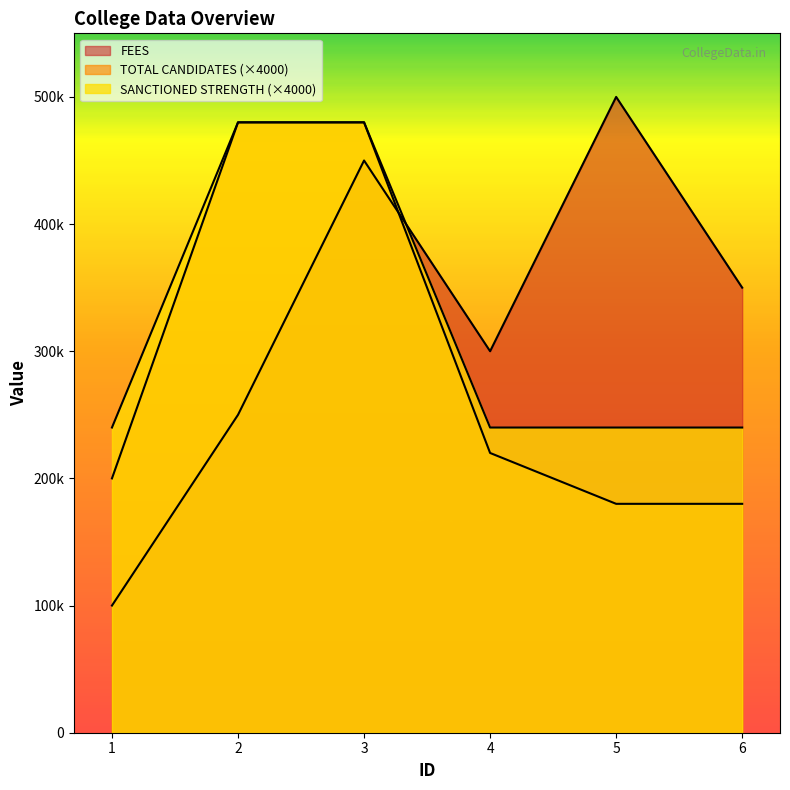

Does the chart display data point markers on the line(s)?

No